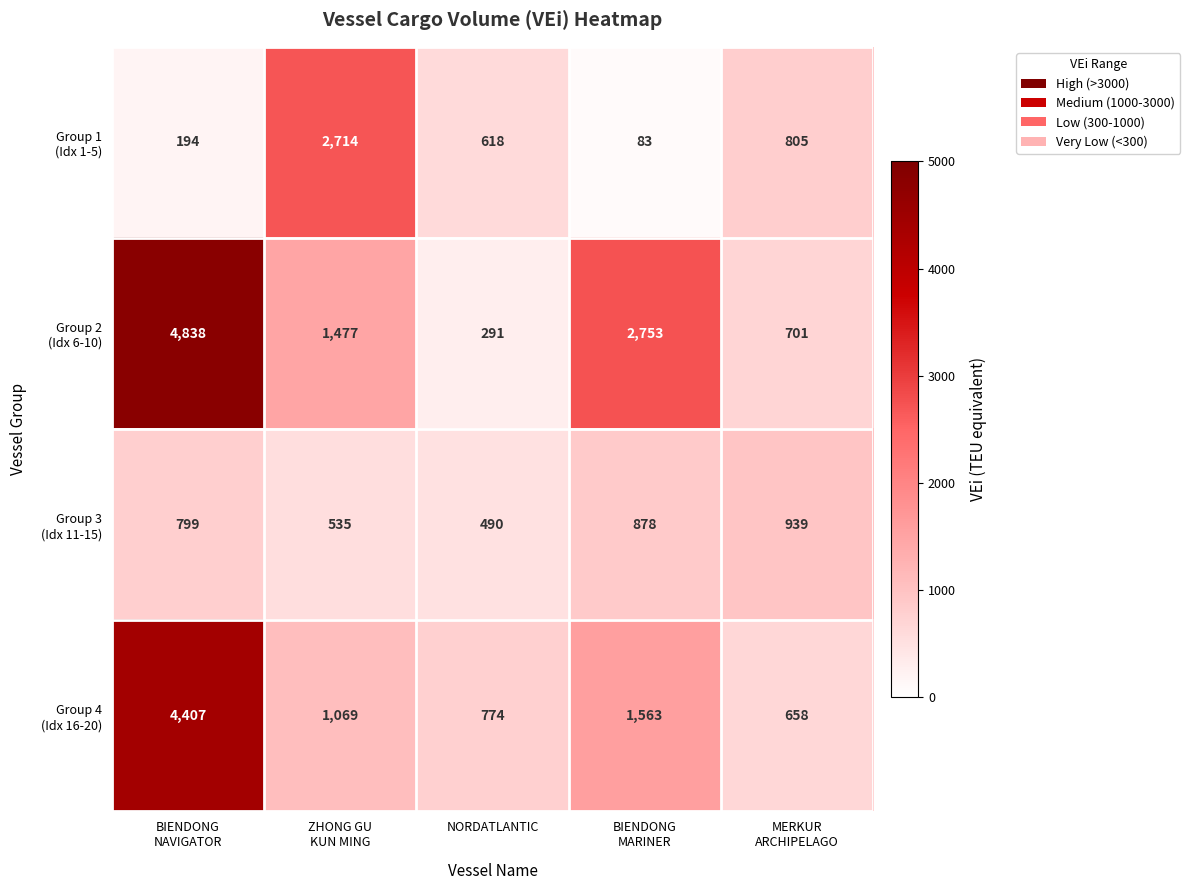

How many data points does each series have?

5